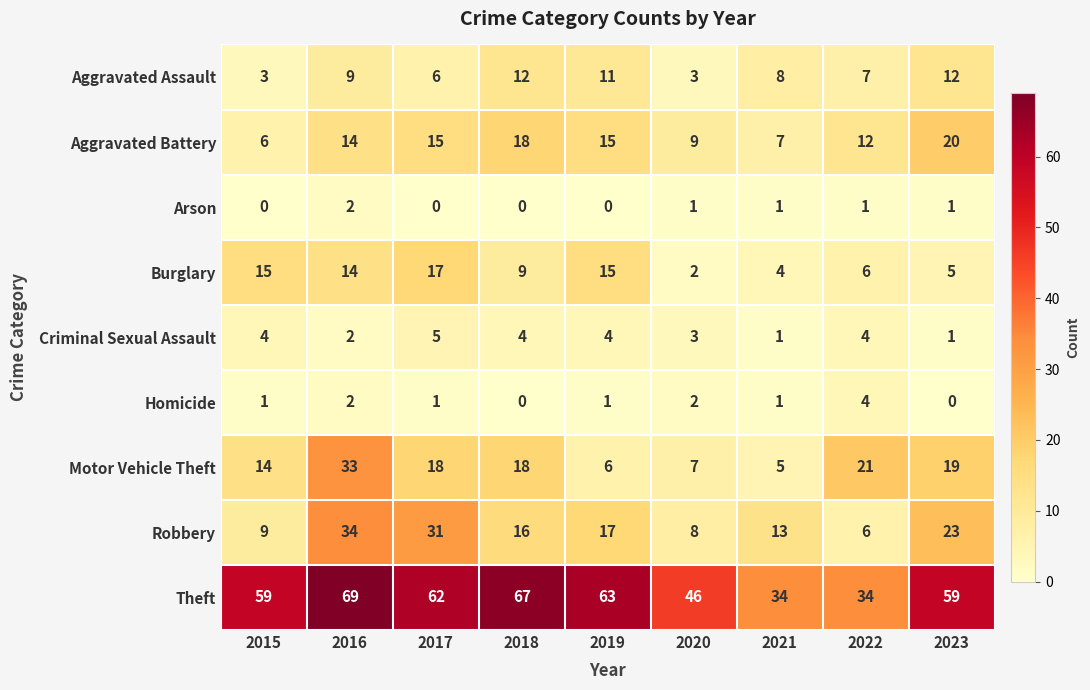

What is the total value across all series at 2019?

132